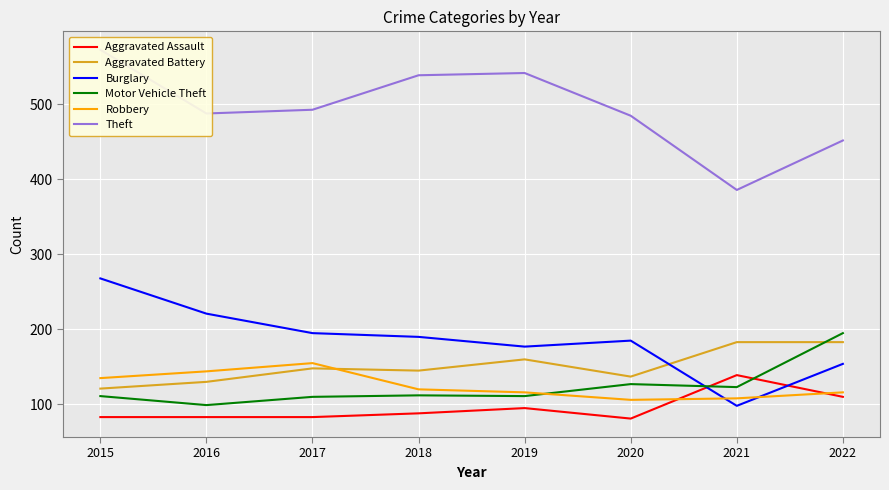

Where is Burglary nearest to the value 183?

2020